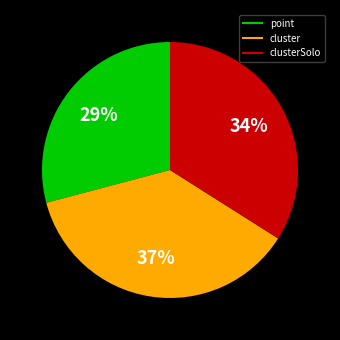

To the nearest percent, what is the difference between the largest and smallest slice percentages?

8%